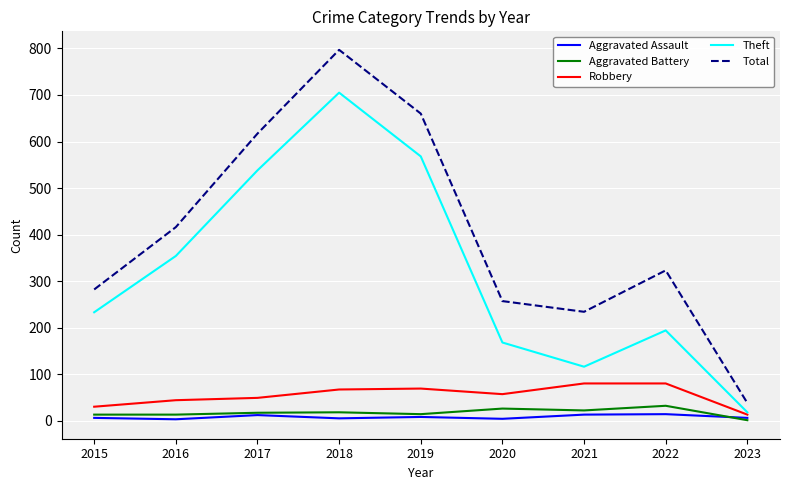

Between 2016 and 2021, which series saw the biggest shift?

Theft